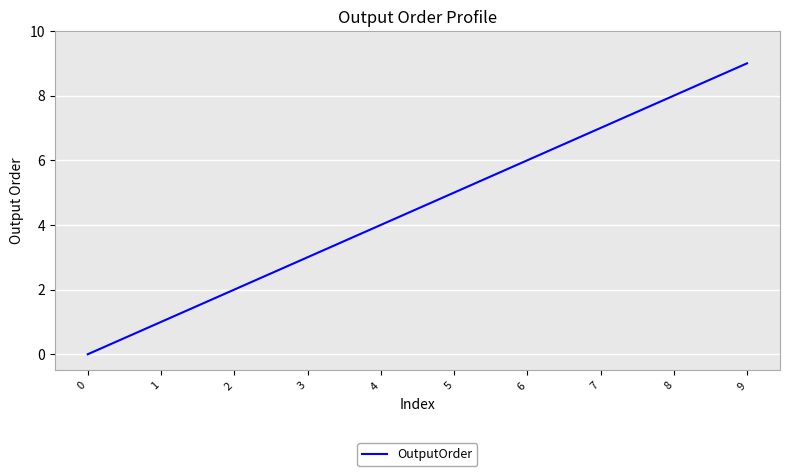

Which category has the highest value across all series?

9